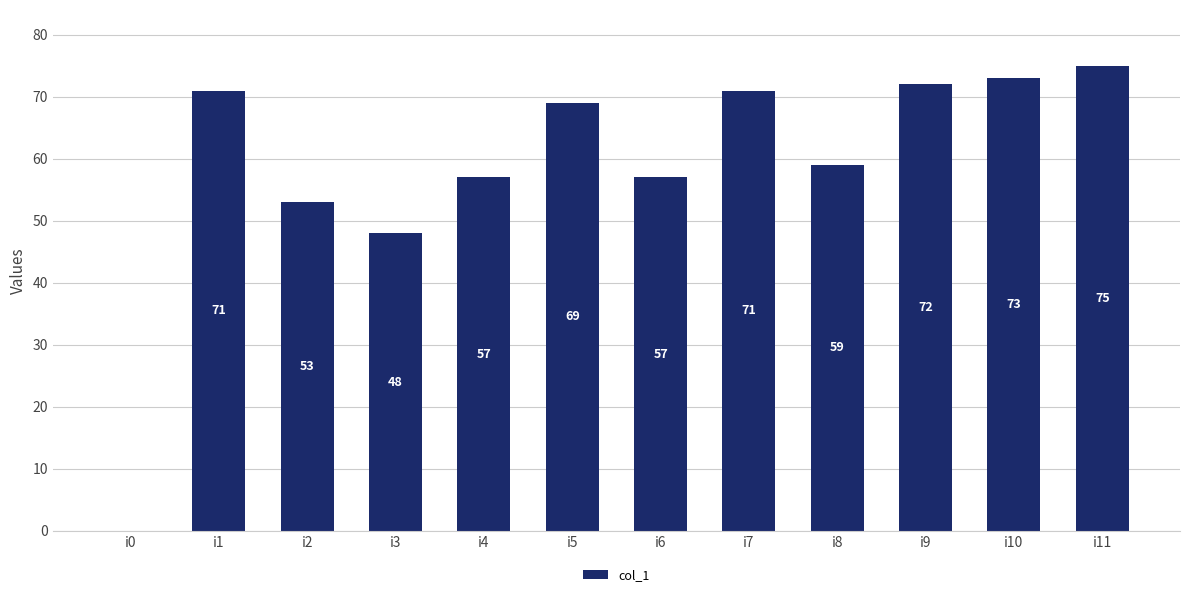

Which category has the highest value across all series?

i11